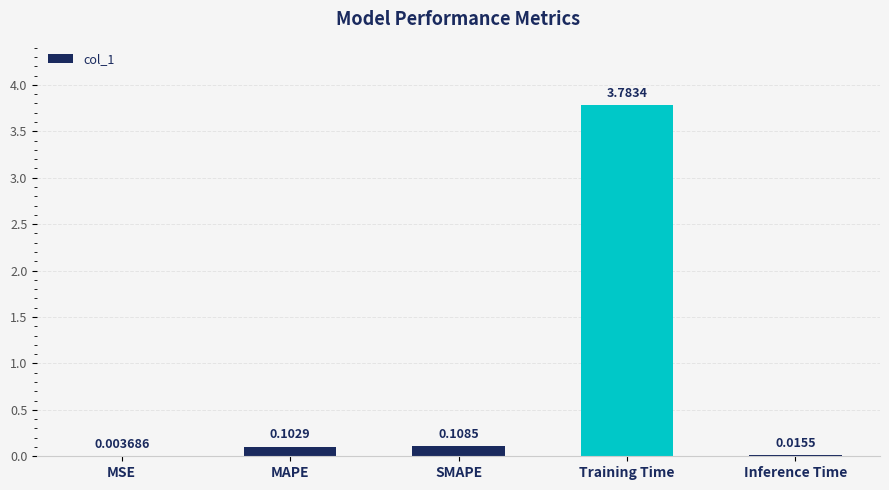

Which category has the highest value across all series?

Training Time